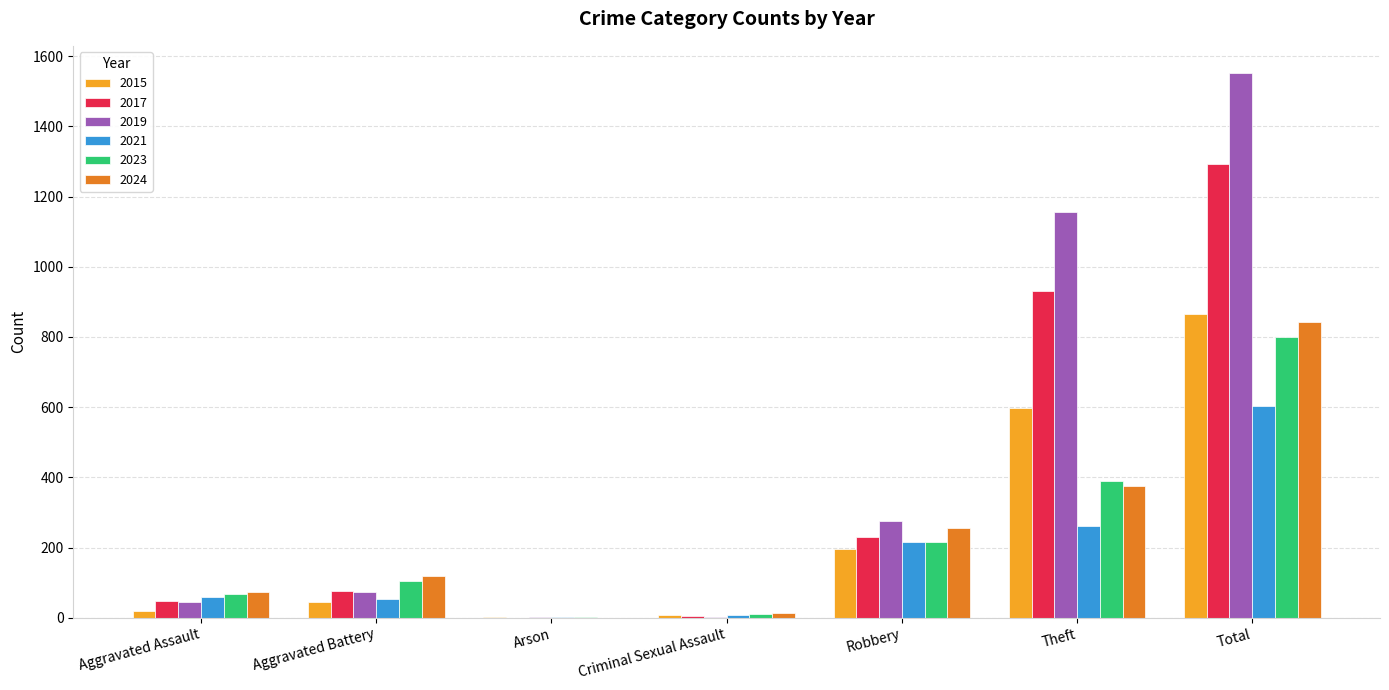

What is the average value of the 2015 series?

247